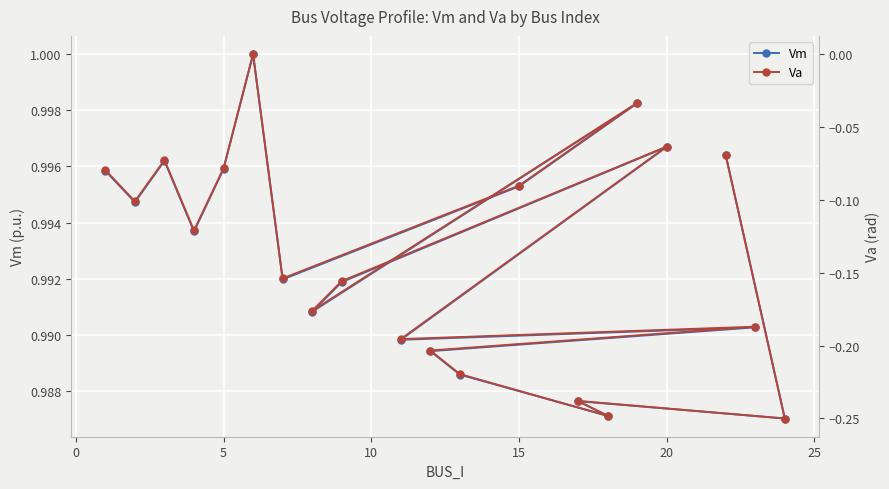

Read the Va value at 17.

-0.2